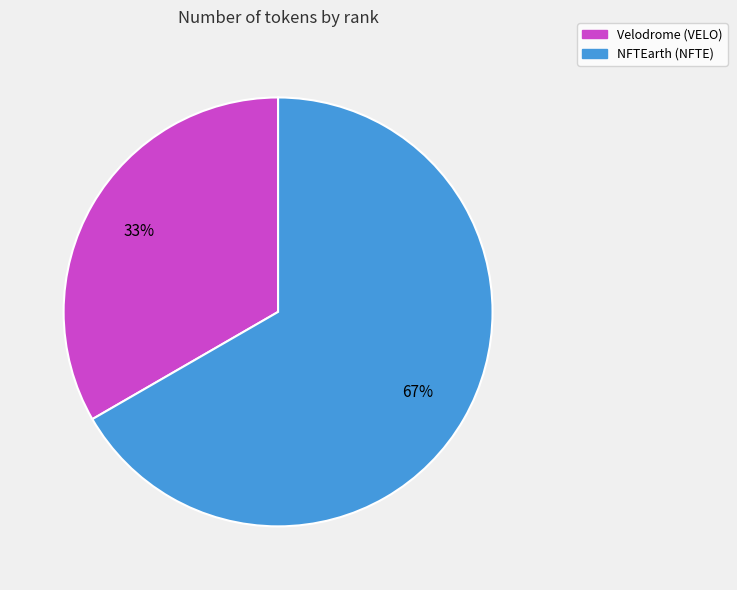

Between NFTEarth (NFTE) and Velodrome (VELO), which is larger?

NFTEarth (NFTE)